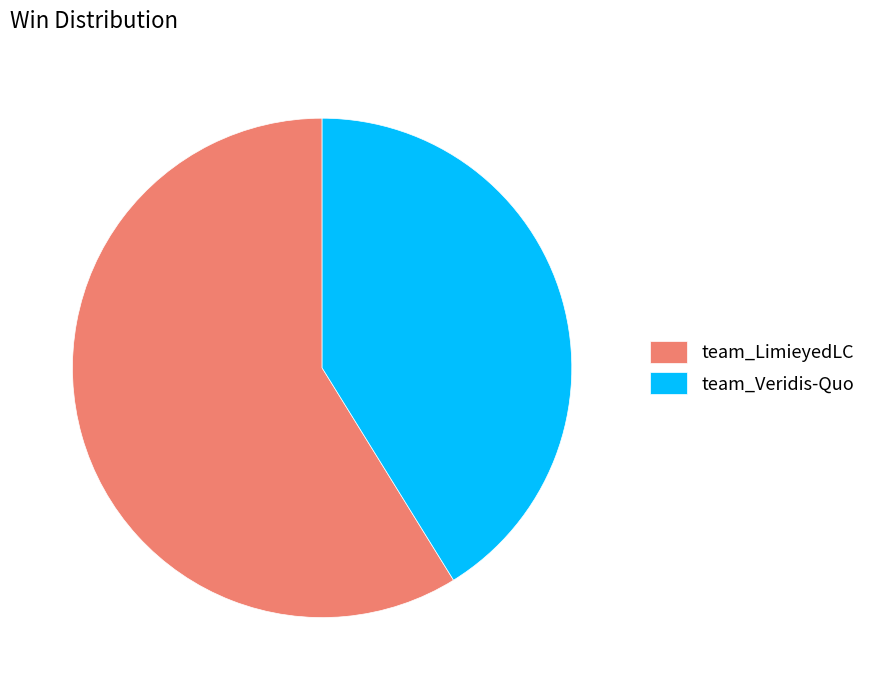

What is the largest slice in the pie chart?

team_LimieyedLC